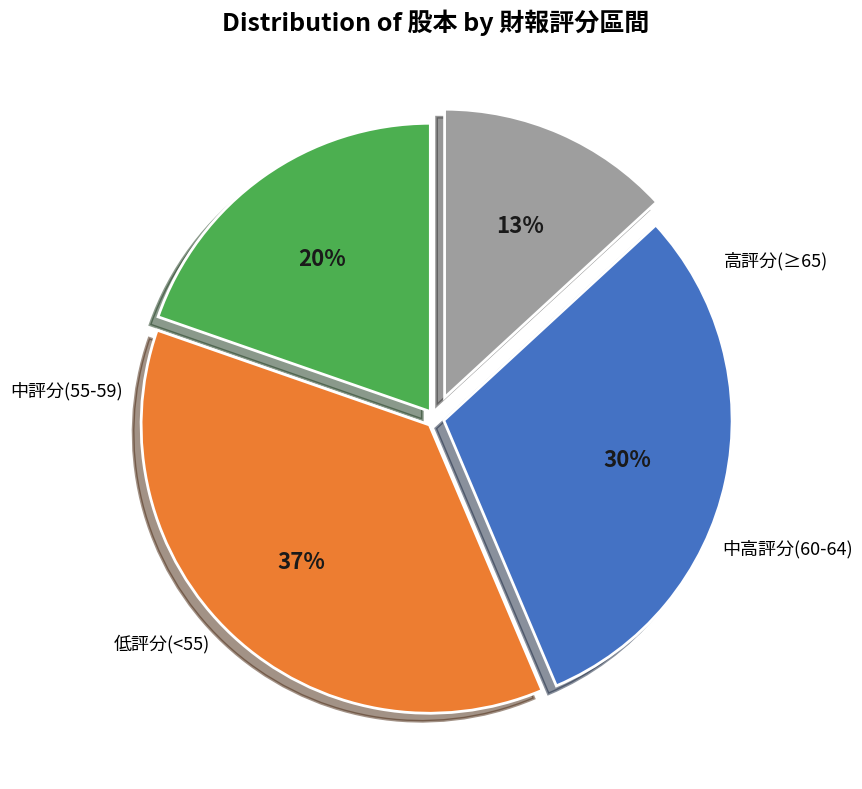

To the nearest percent, what is the average slice percentage?

25%